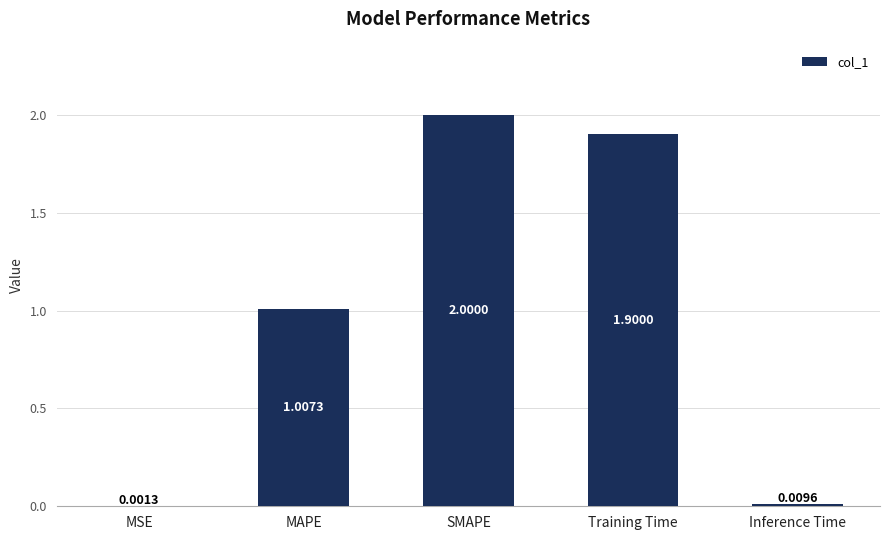

What is the change in value from MSE to SMAPE?

+2.0